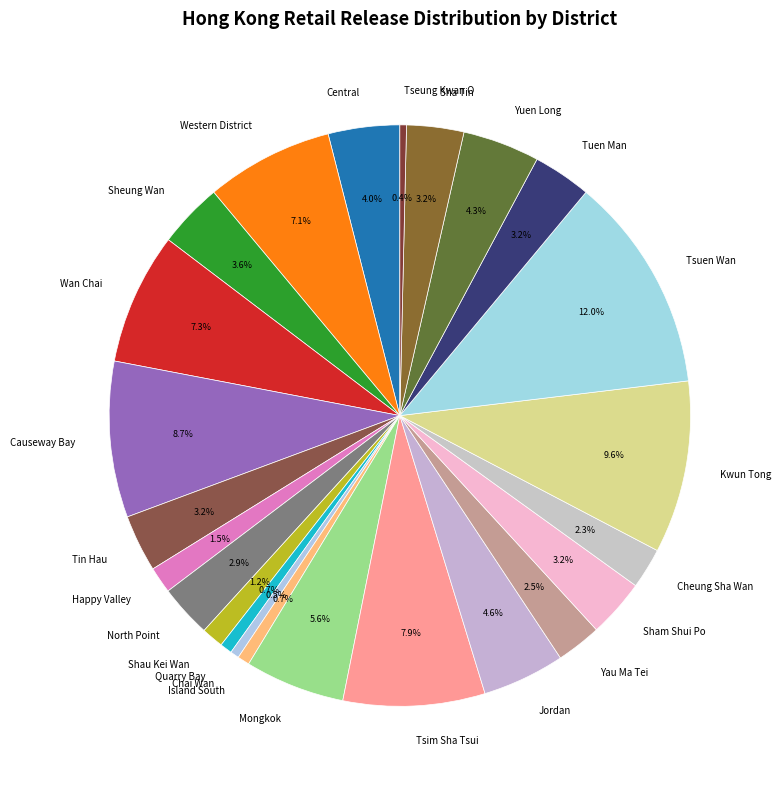

Combined, what portion of the pie is Chai Wan and Tuen Man?

3.7%